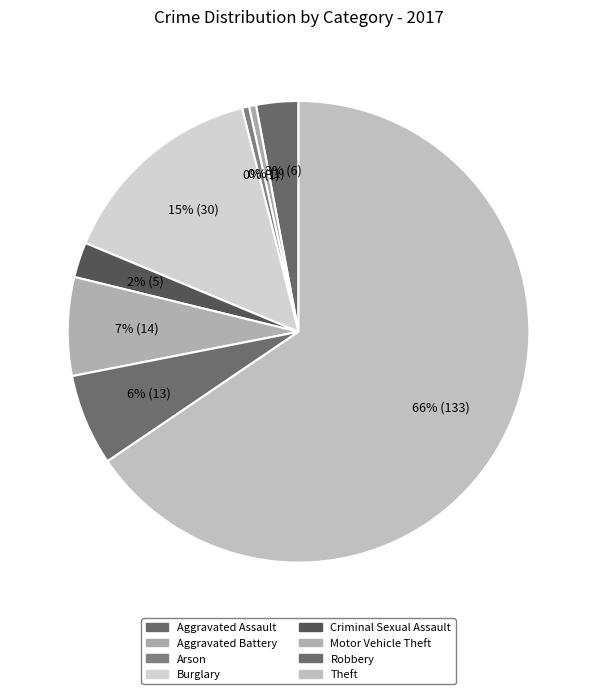

What percentage is NOT represented by Aggravated Assault?

97.0%